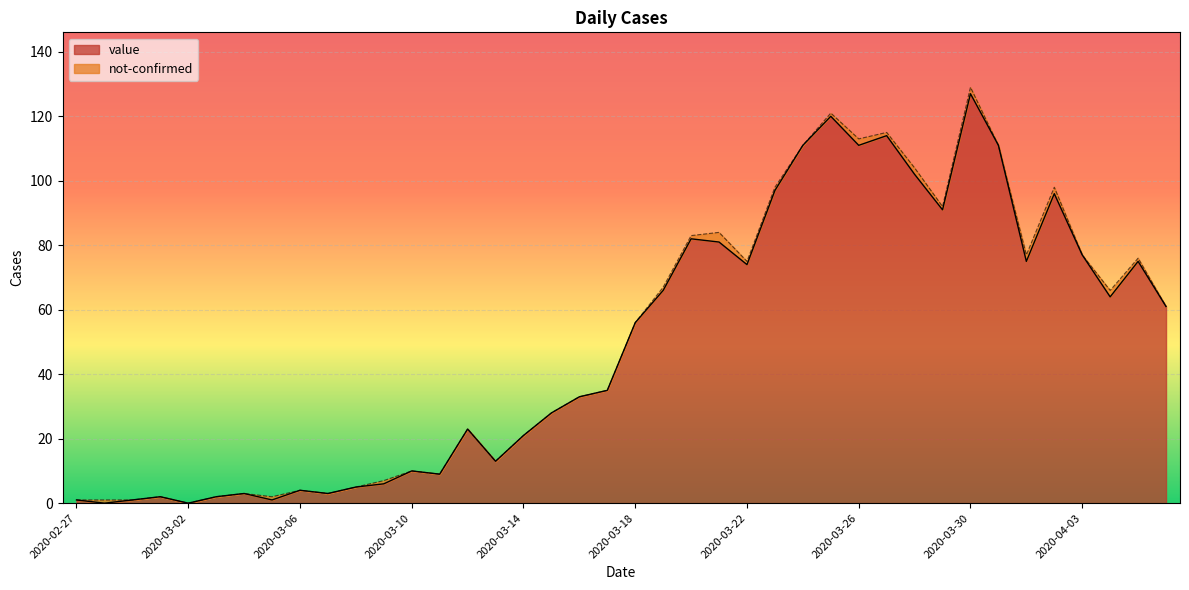

Approximately how many times larger is the value at 2020-03-08 compared to 2020-03-13?

0.4